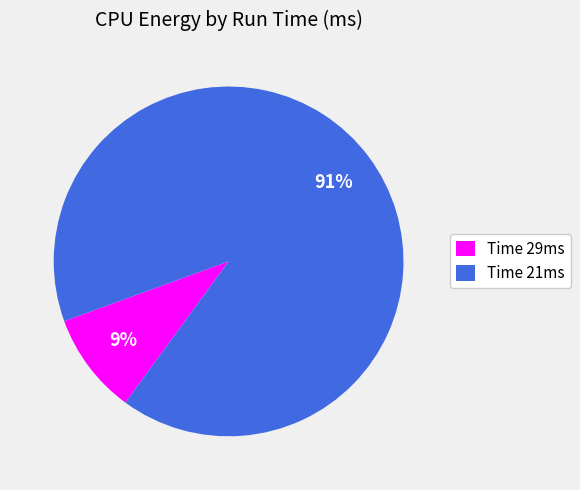

Is there any slice that represents more than half of the pie?

Yes